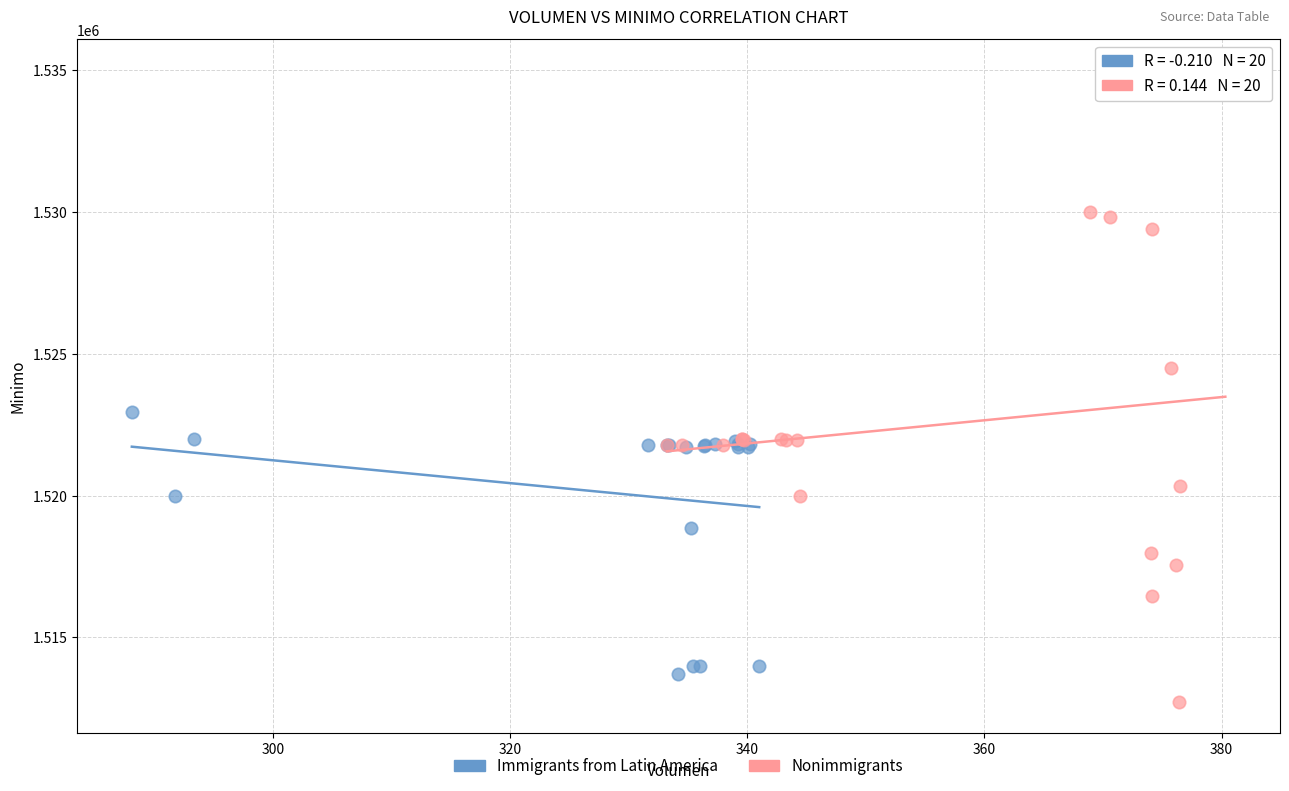

Which series reaches the maximum Y coordinate?

Nonimmigrants